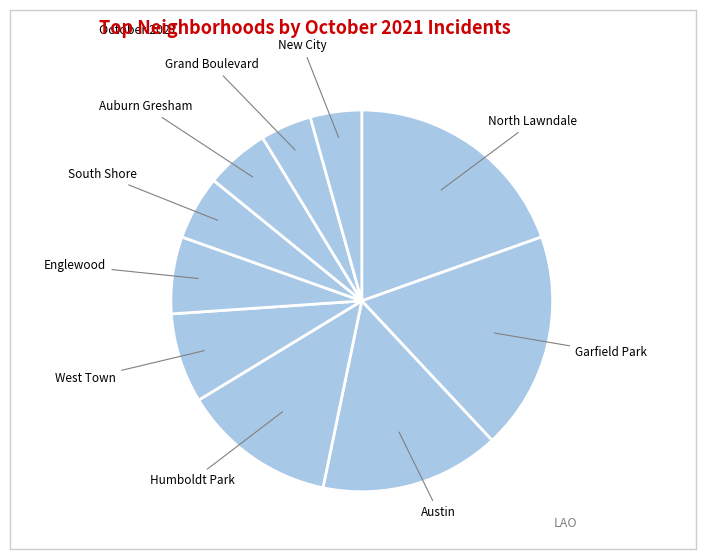

Rank the categories by value from highest to lowest.

North Lawndale, Garfield Park, Austin, Humboldt Park, West Town, Englewood, South Shore, Auburn Gresham, Grand Boulevard, New City